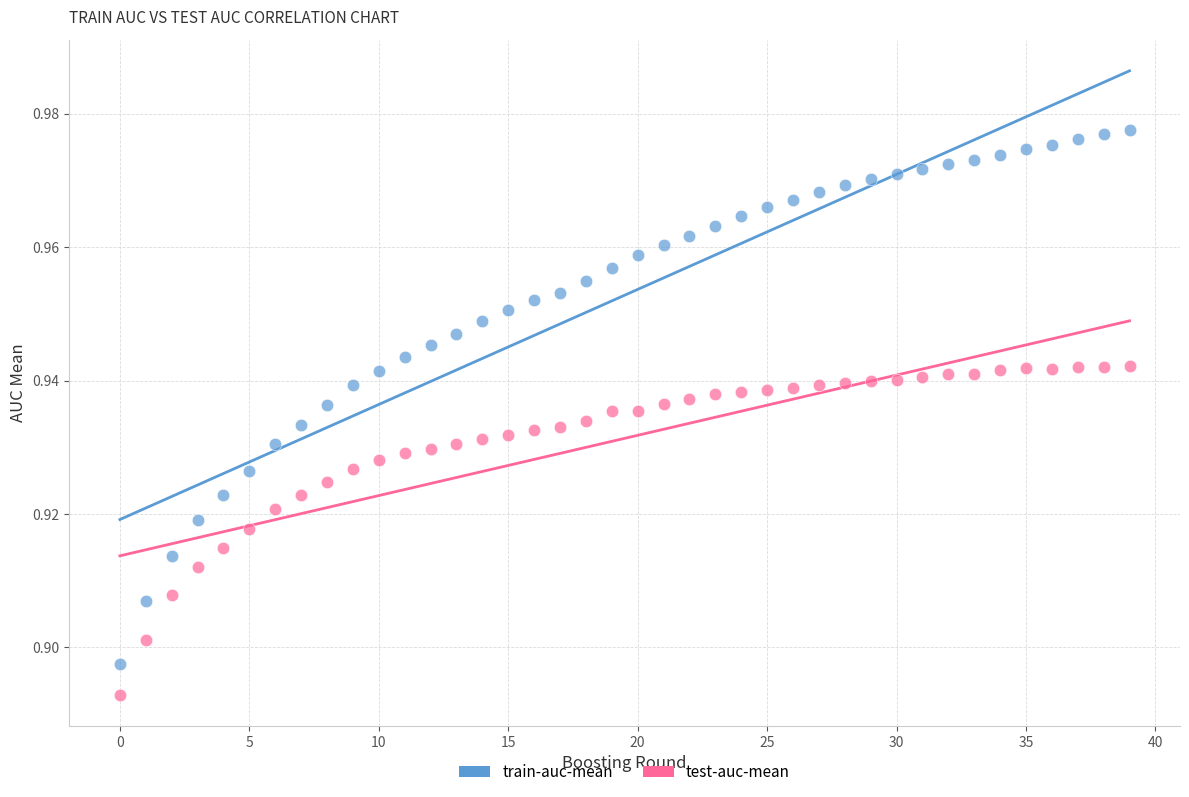

Which series reaches the minimum Y coordinate?

test-auc-mean